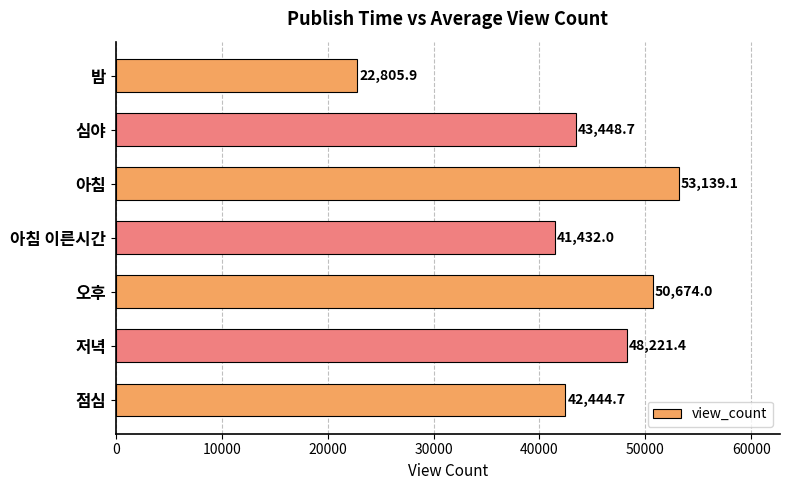

What is the difference between the second highest and minimum values?

27868.1